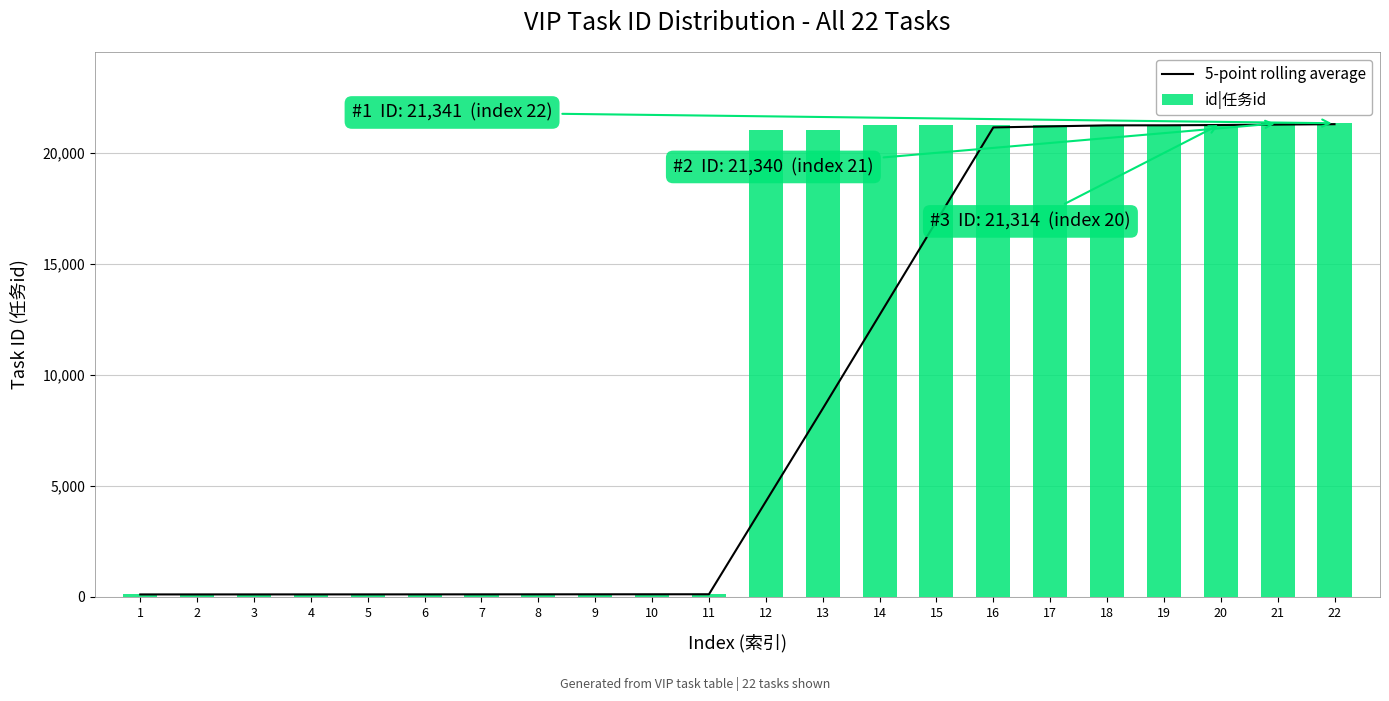

What is the approximate value of 5-point rolling average at 12?

4298.0